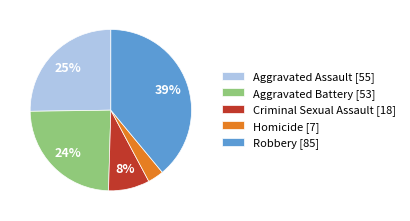

How many slices are in this pie chart?

5